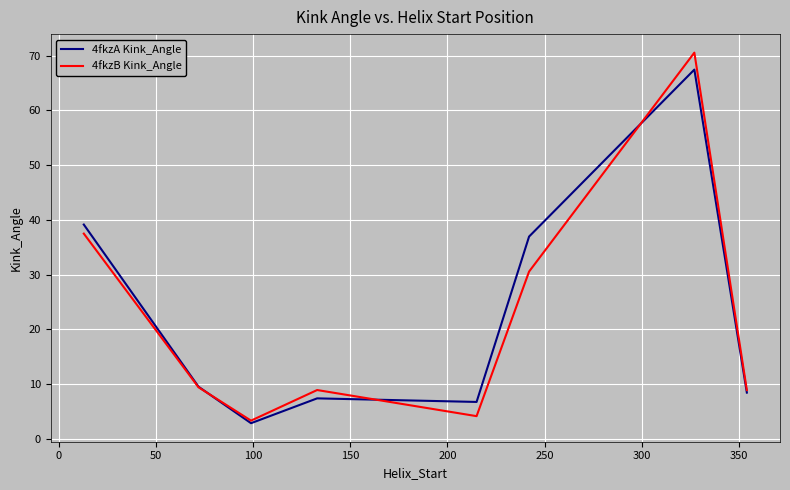

What is the difference between the maximum and second lowest values in the 4fkzA Kink_Angle series?

60.7